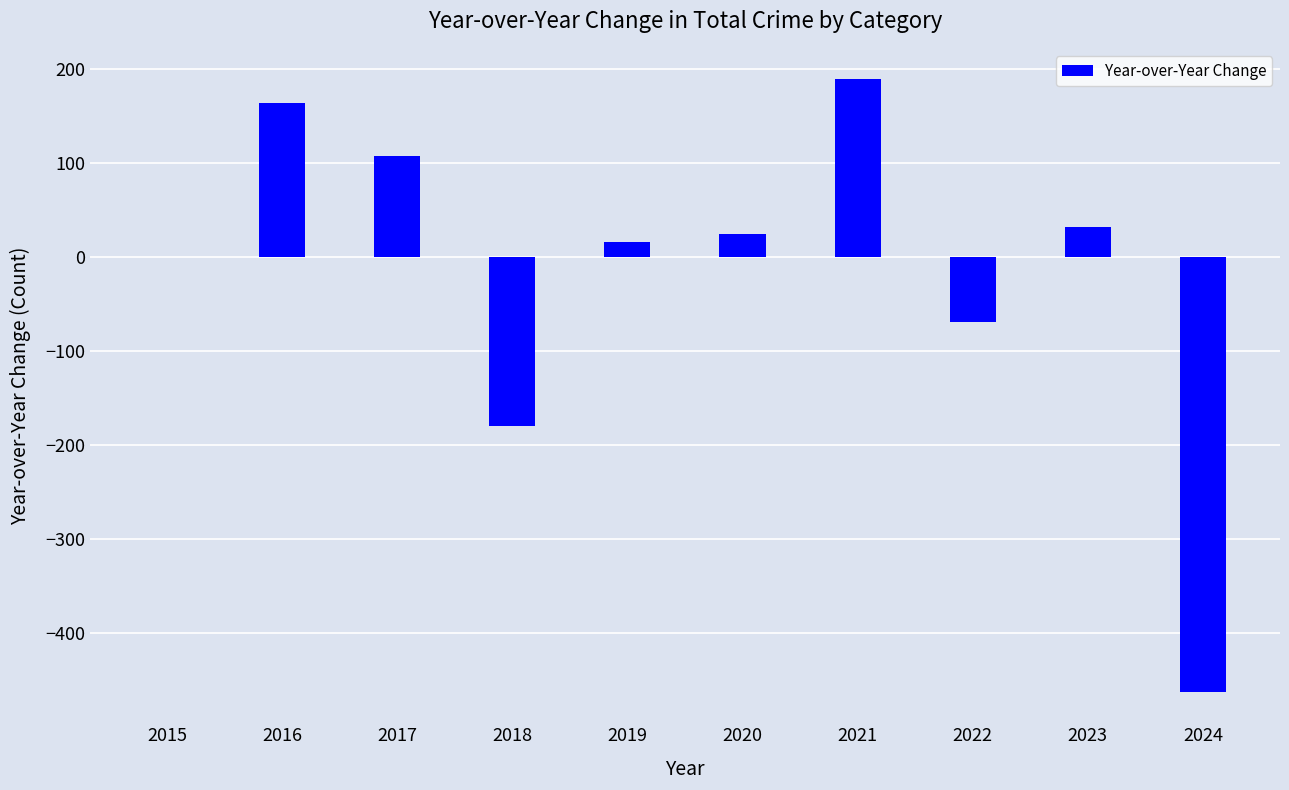

Reading left to right, list all the values displayed in this chart.

0	164	108	-180	16	25	189	-69	32	-462